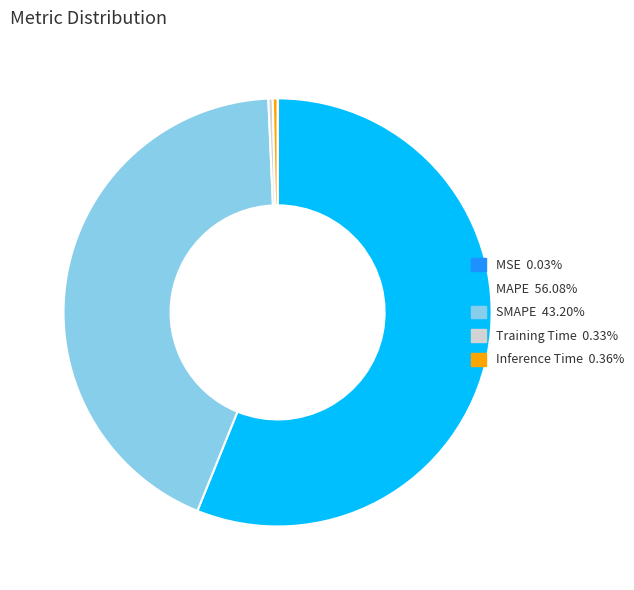

What is the largest slice in the pie chart?

MAPE